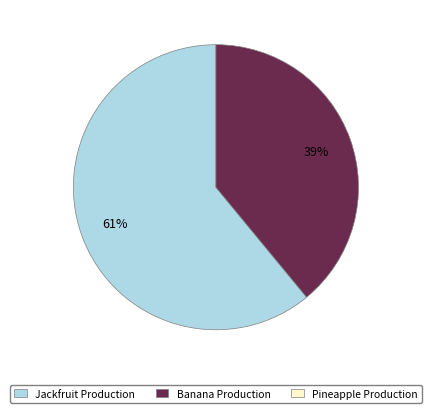

Count the number of slices in the pie.

2